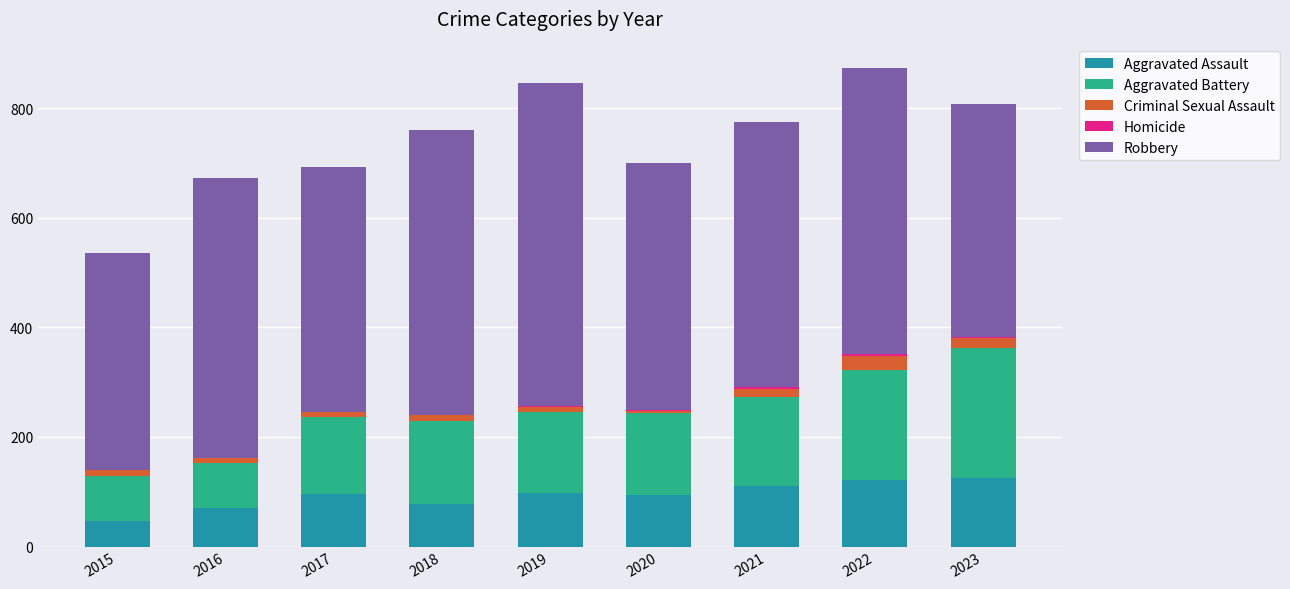

What is the highest value of the Aggravated Assault series?

125